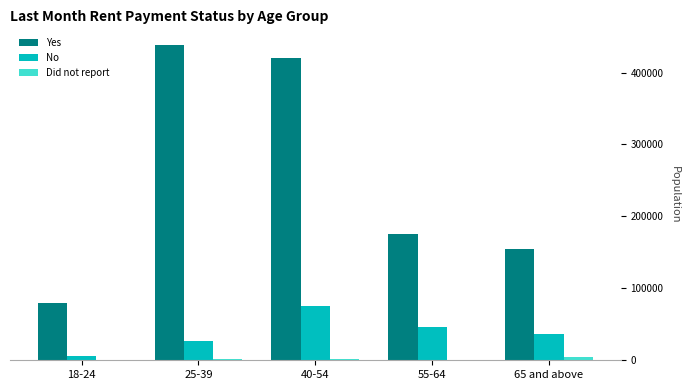

The value of Yes at 55-64 is 174866. True or false?

True